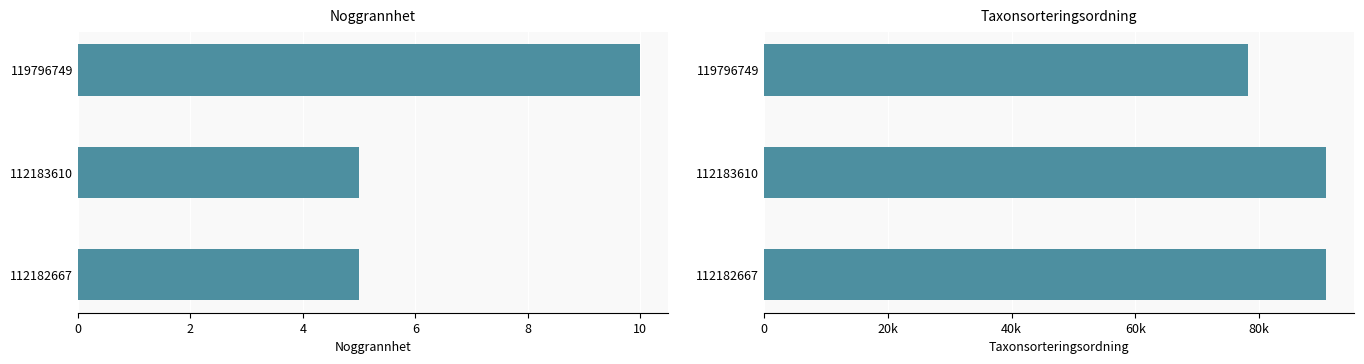

The value of Noggrannhet at 112182667 is 2. True or false?

False